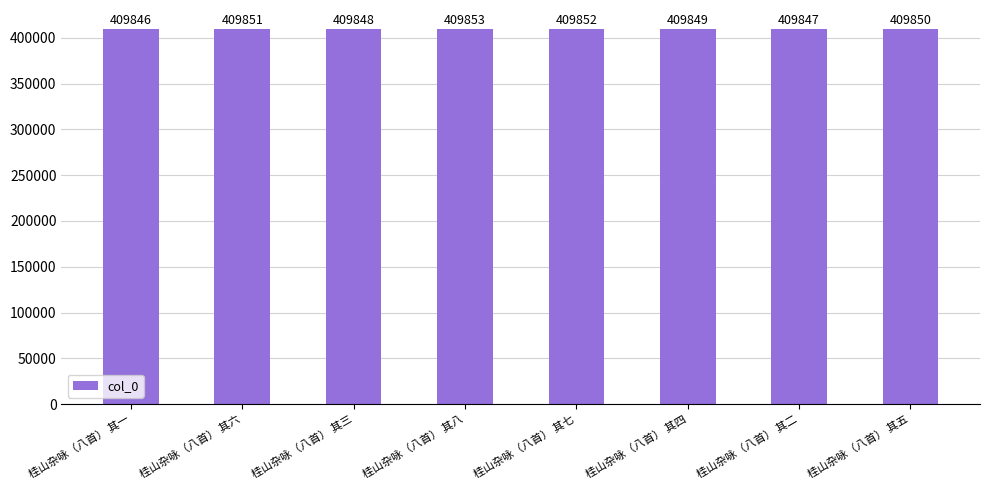

At which label does the data first exceed 409850?

桂山杂咏（八首） 其六